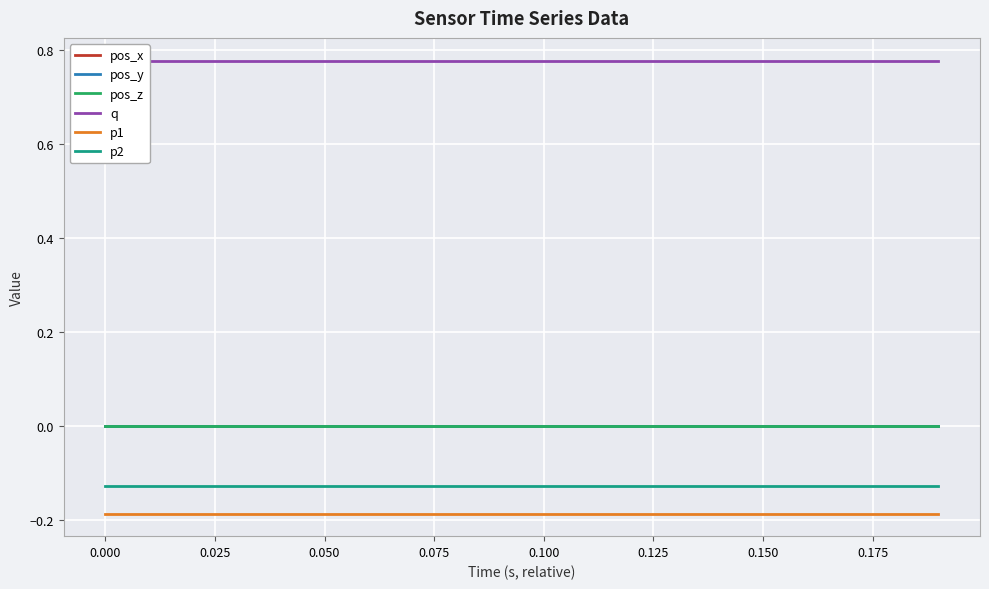

True or false: pos_z and p1 intersect in this chart.

False